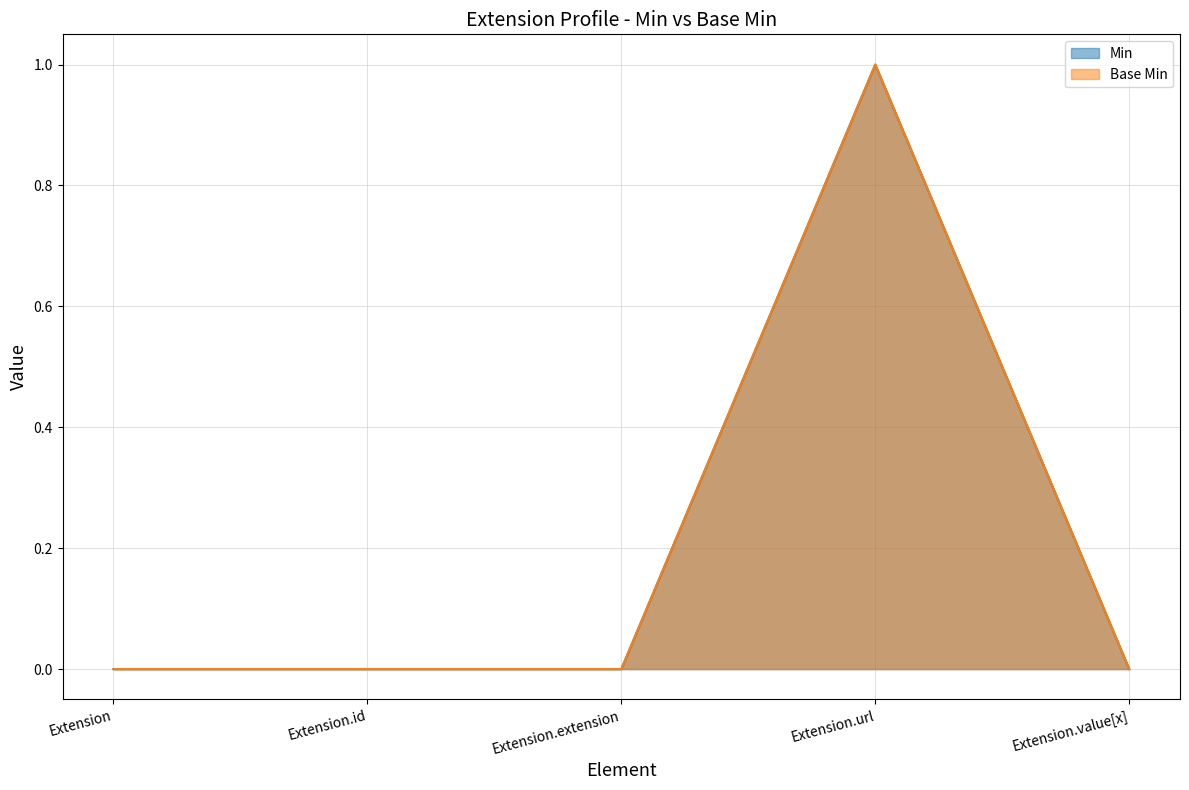

At which category is the sum across all series the highest?

Extension.url